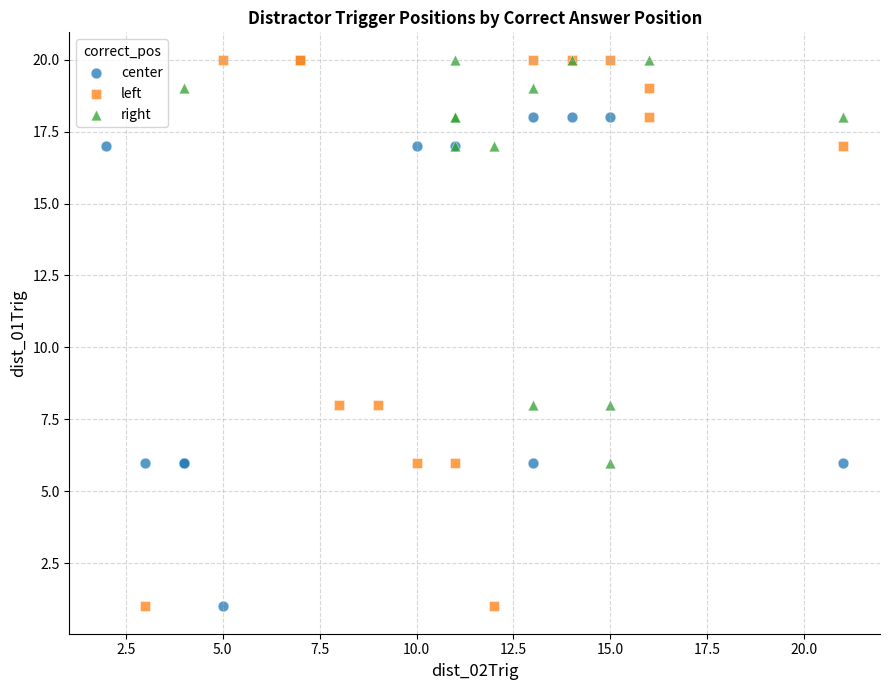

Which series has the largest Y range (max minus min)?

left